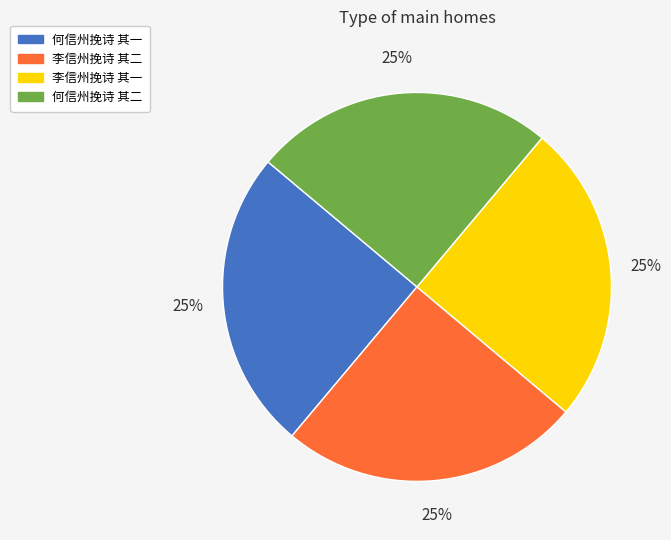

Is there a majority slice in this chart?

No